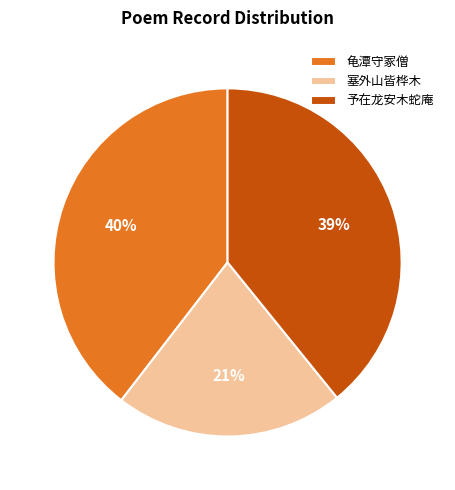

Is it true that 塞外山皆桦木 is 8% of the pie?

False